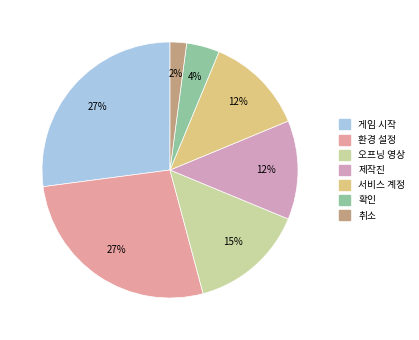

Count the number of slices in the pie.

7